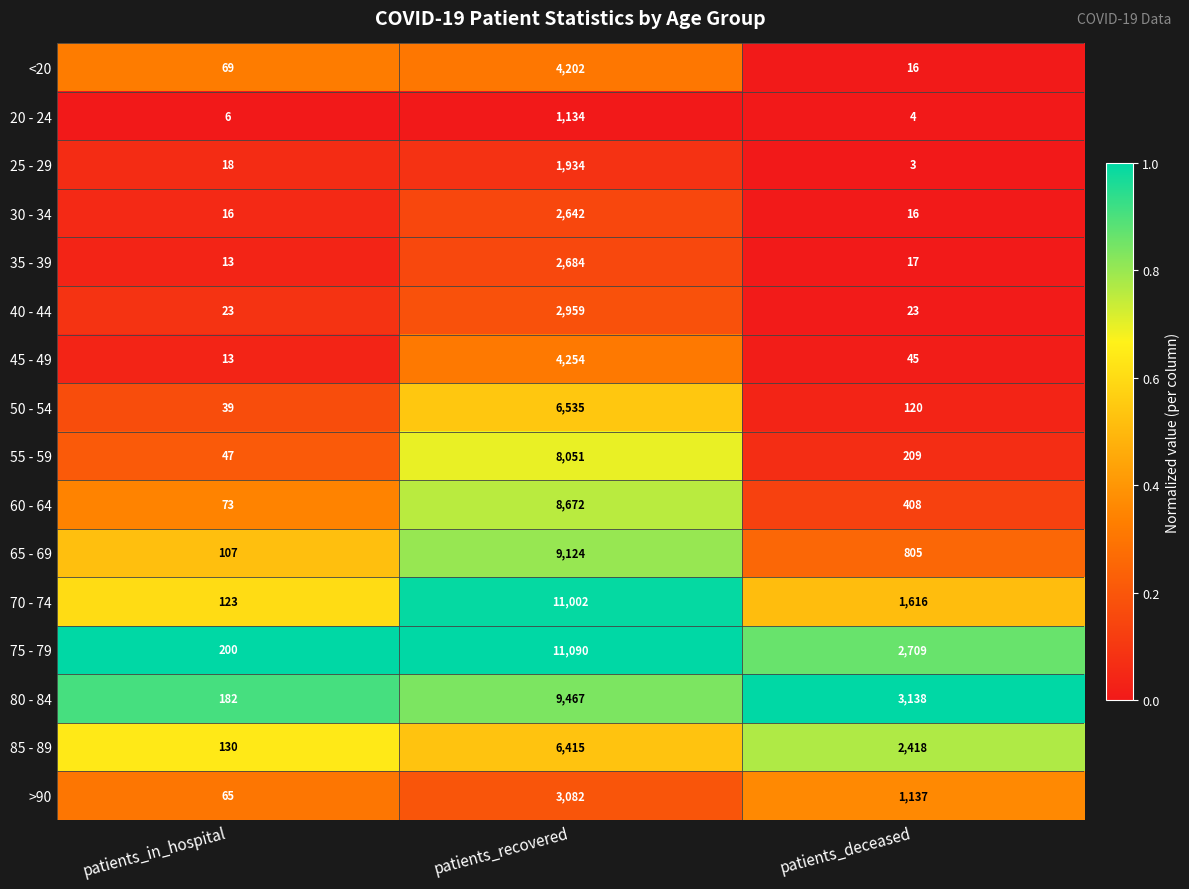

At which category is the sum across all series the highest?

patients_recovered